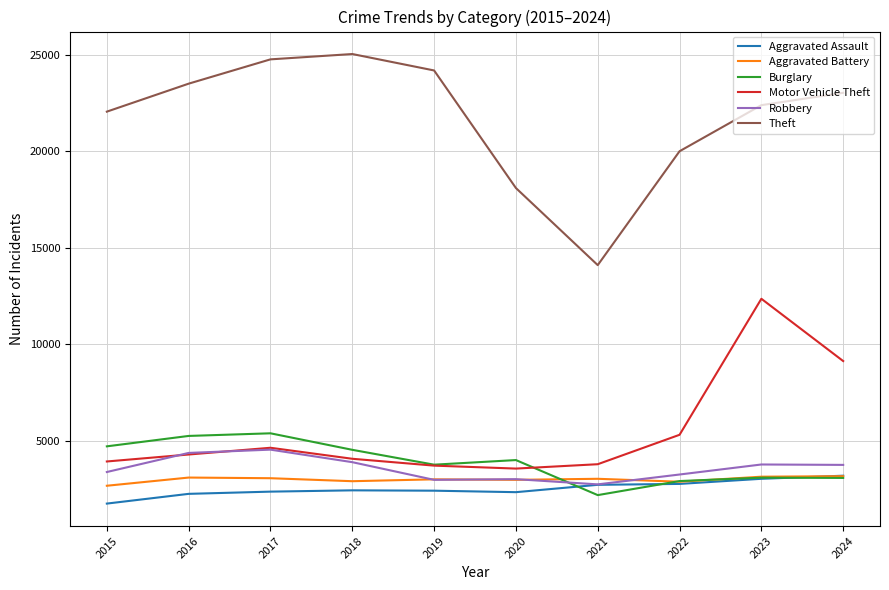

Does the chart display data point markers on the line(s)?

No